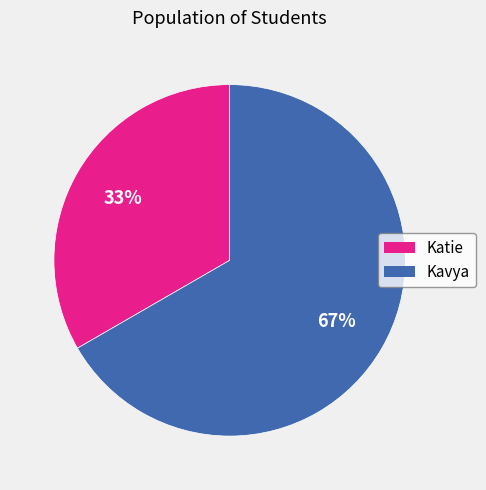

What is the majority slice?

Kavya